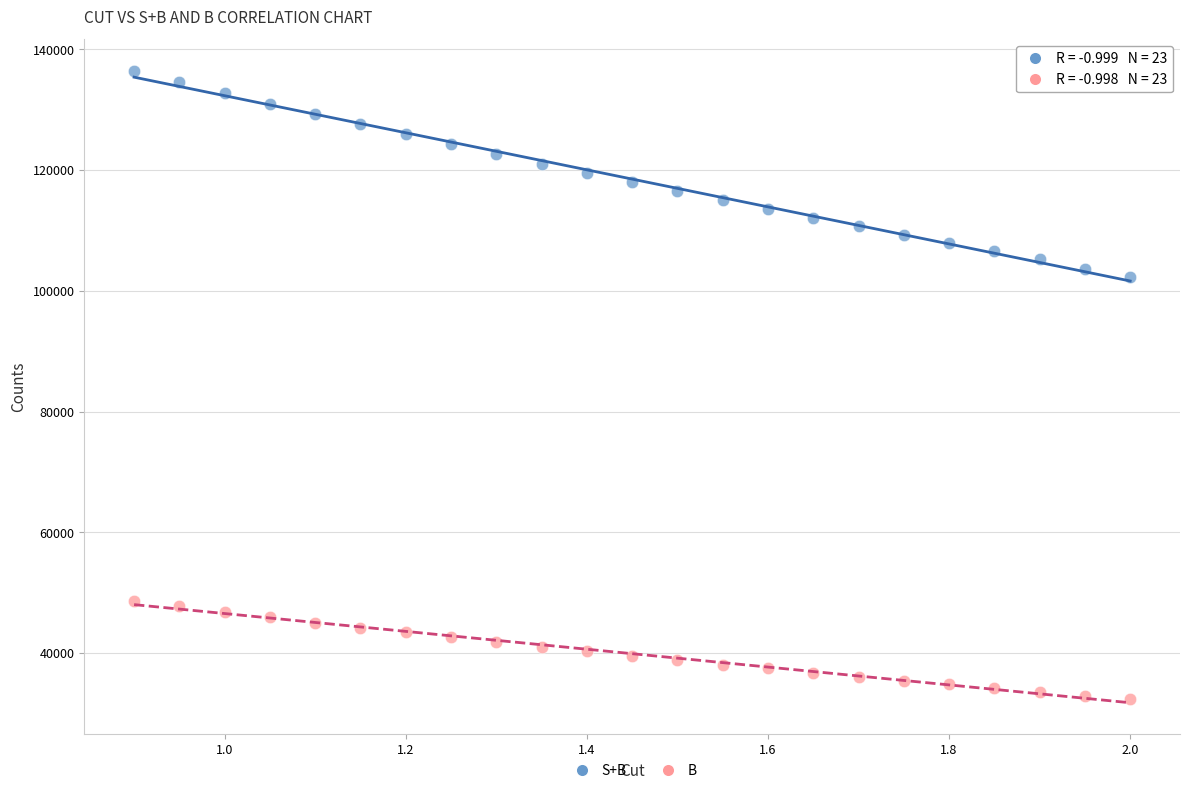

Which series has the largest Y range (max minus min)?

S+B